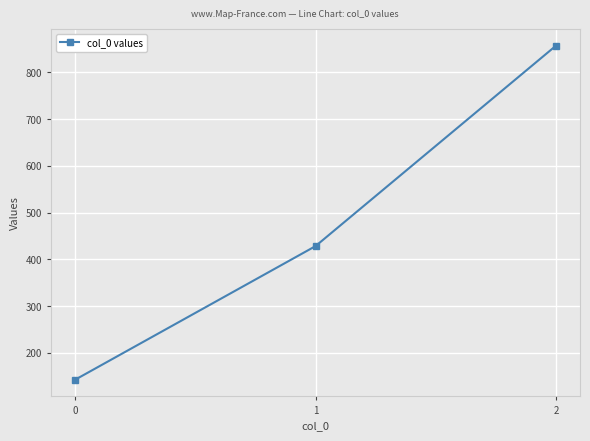

List the labels in order of value, largest first.

2, 1, 0